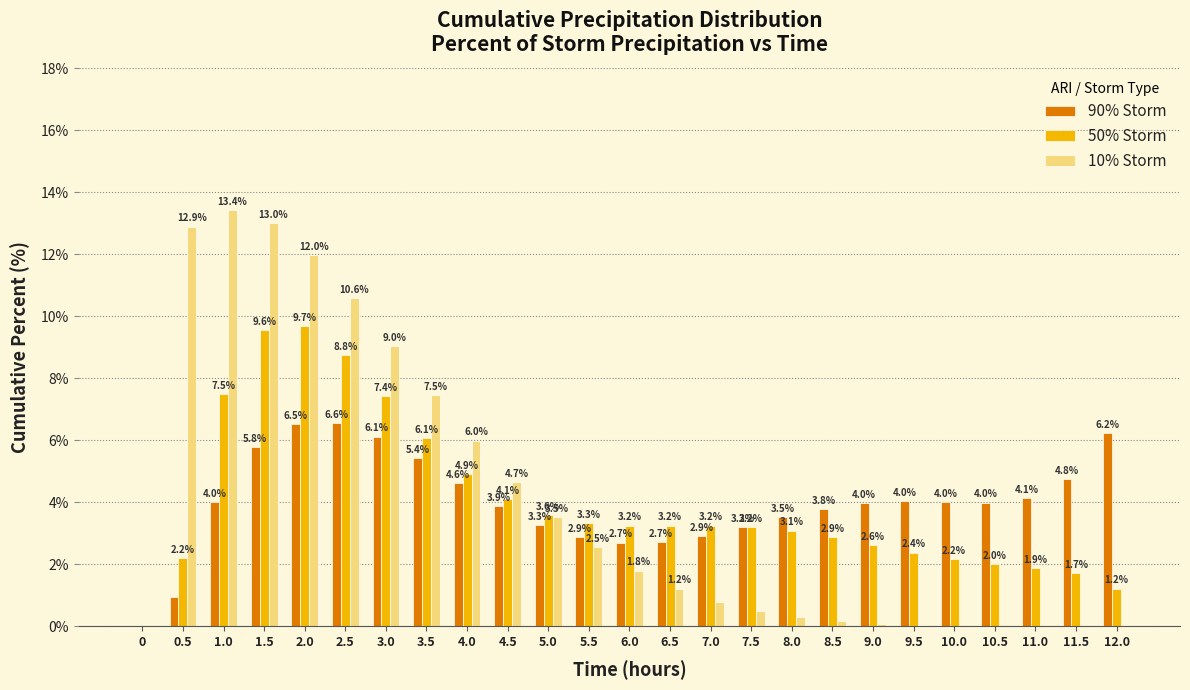

Which series changed the most between 2.5 and 4.0?

10% Storm